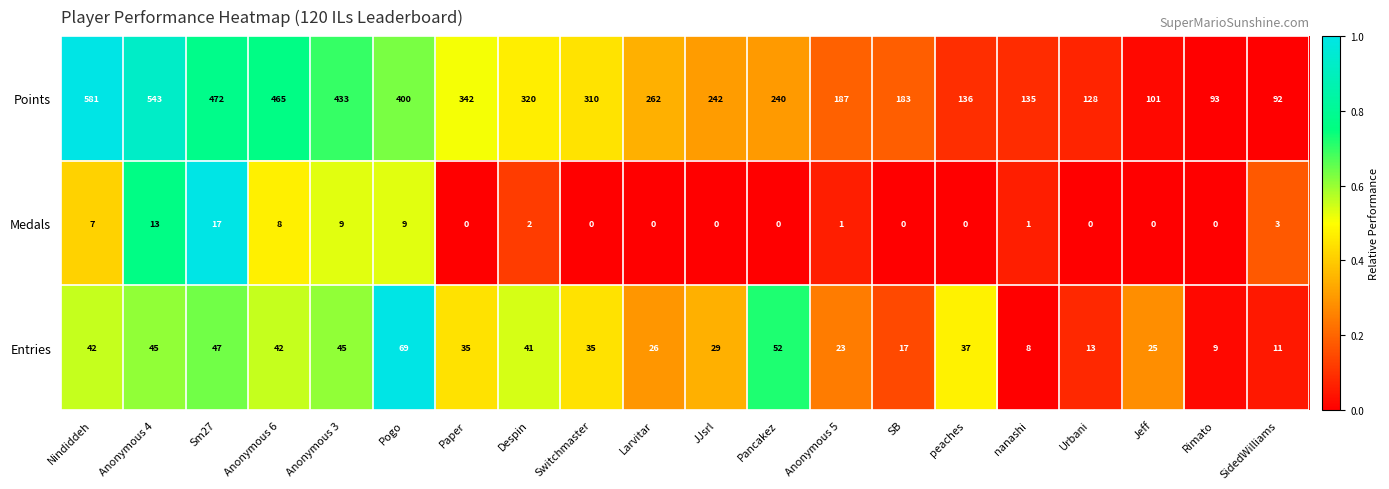

What is the sum of all Points values?

5665